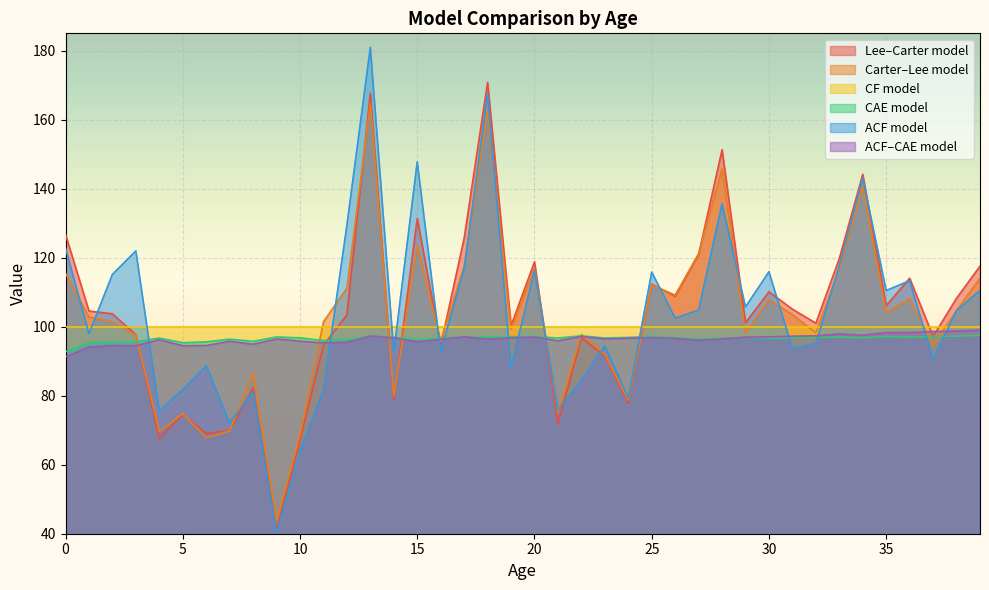

Which series has the largest total across all categories?

ACF model